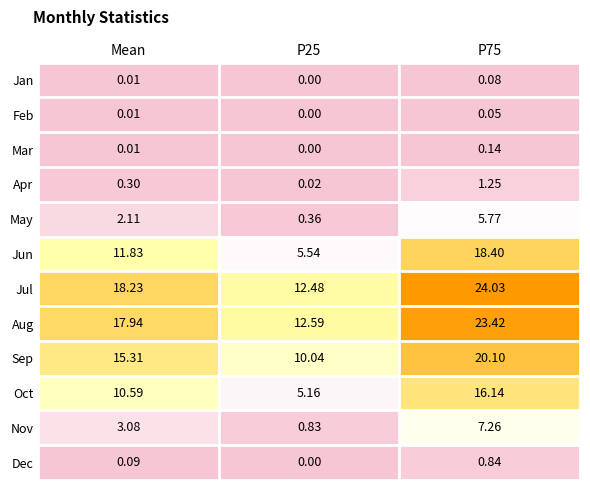

How many data points in Aug are less than 17?

1